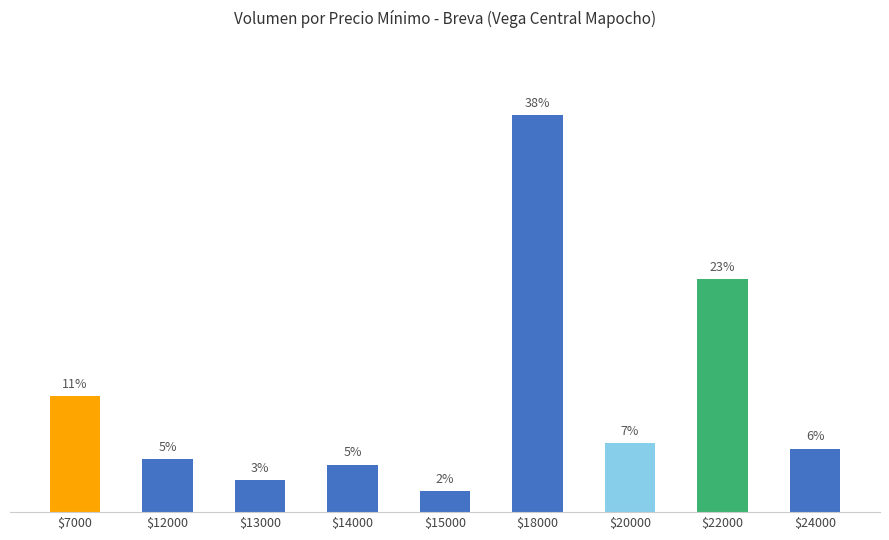

Between $12000 and $22000, which is larger?

$22000